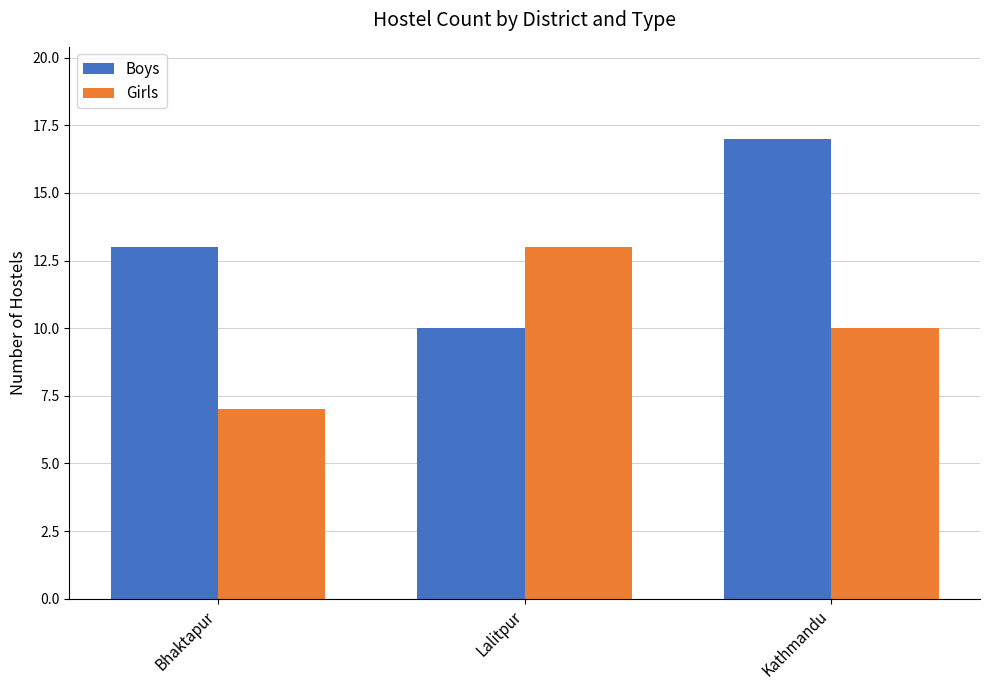

What is the sum of the Boys values at Bhaktapur and Kathmandu?

30